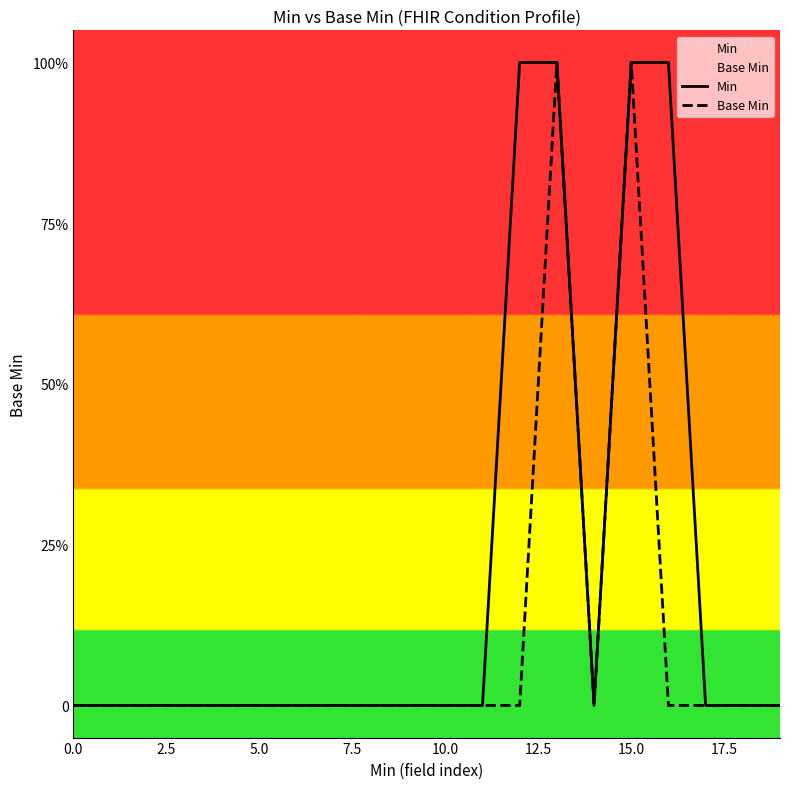

At which category does Base Min reach its first local peak?

13